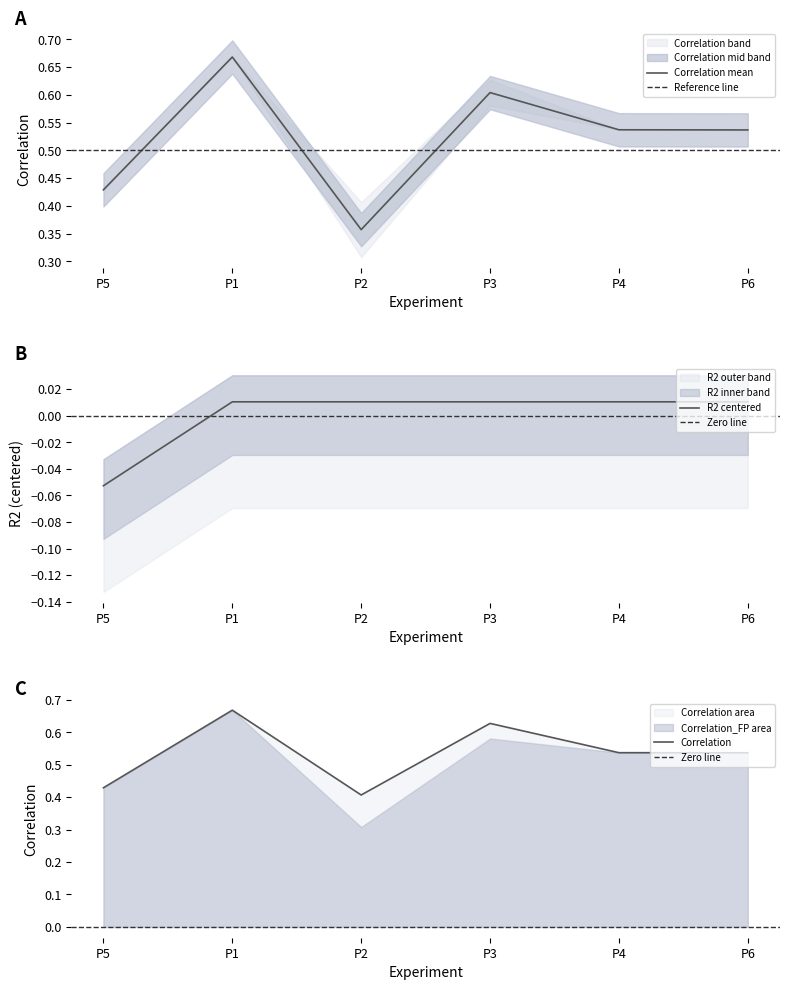

Count the Correlation_FP values in the range 0 to 1.

6